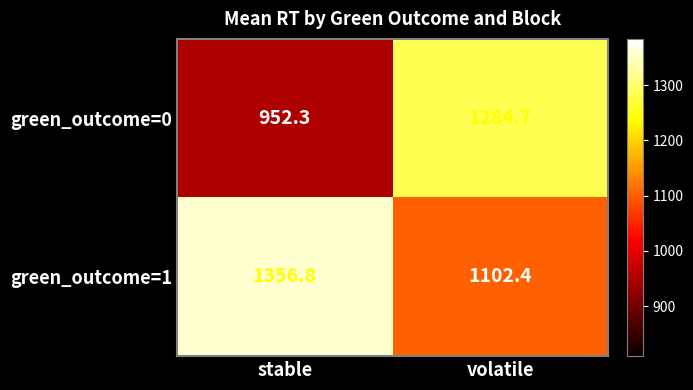

Is it true that green_outcome=1 equals 1963.8 at volatile?

False